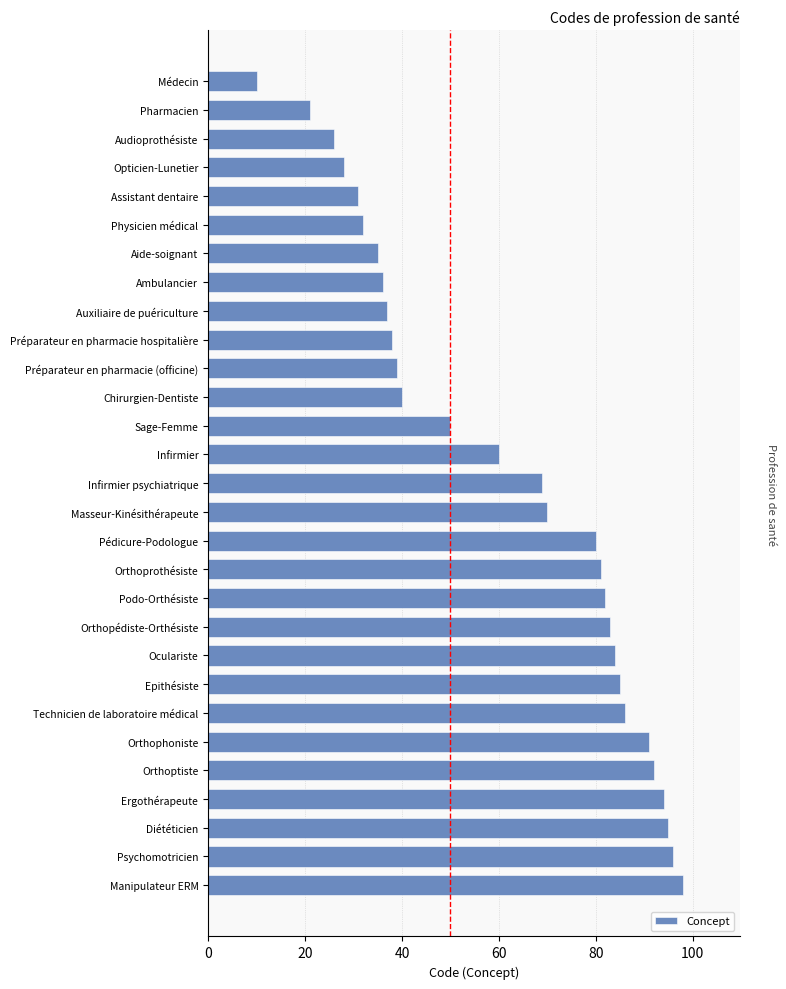

What is the minimum value shown in the chart?

10